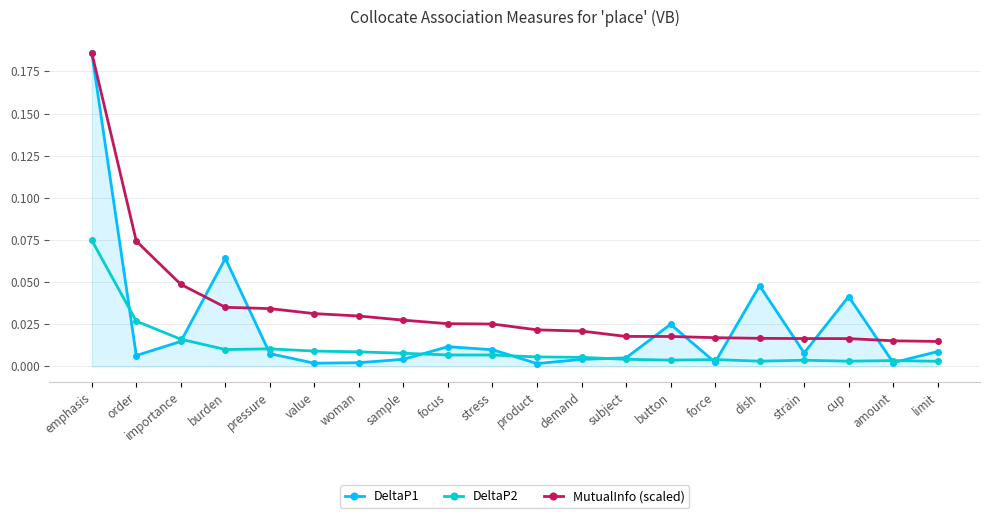

Which series has the largest range (max minus min)?

DeltaP1